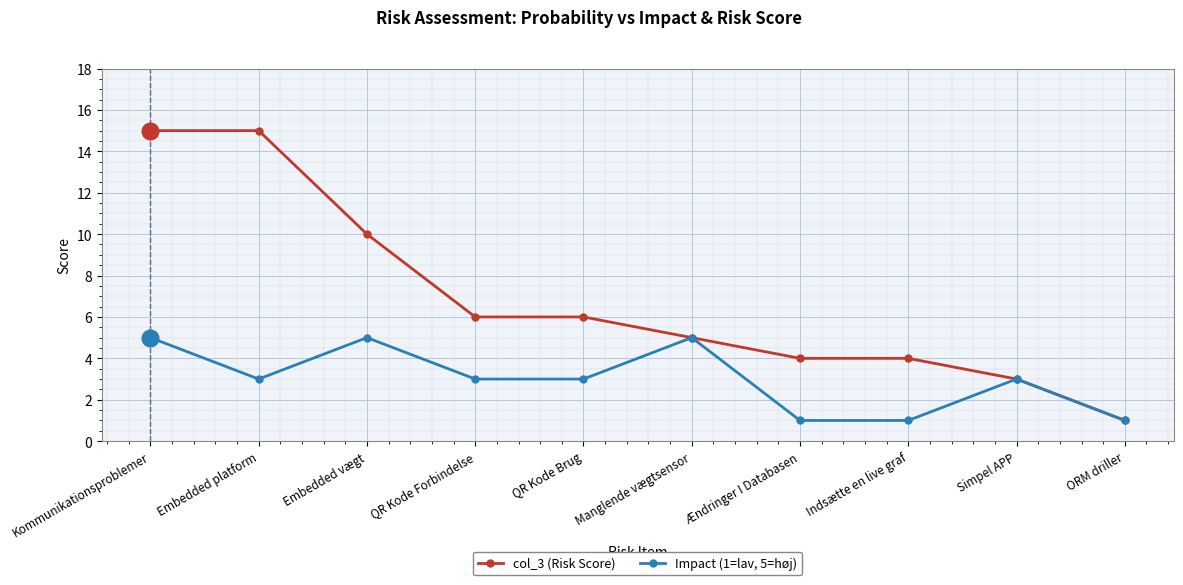

What is the average value of the col_3 (Risk Score) series?

7